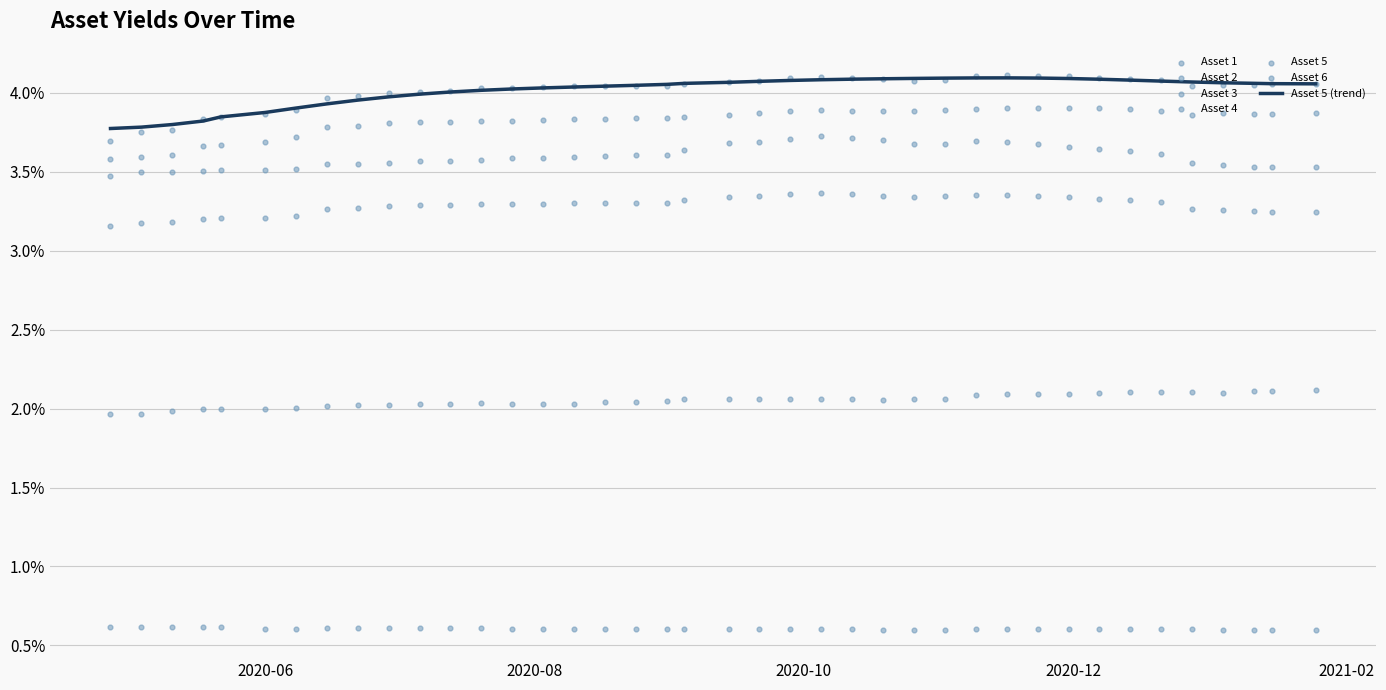

At how many categories does at least one series exceed 0?

40